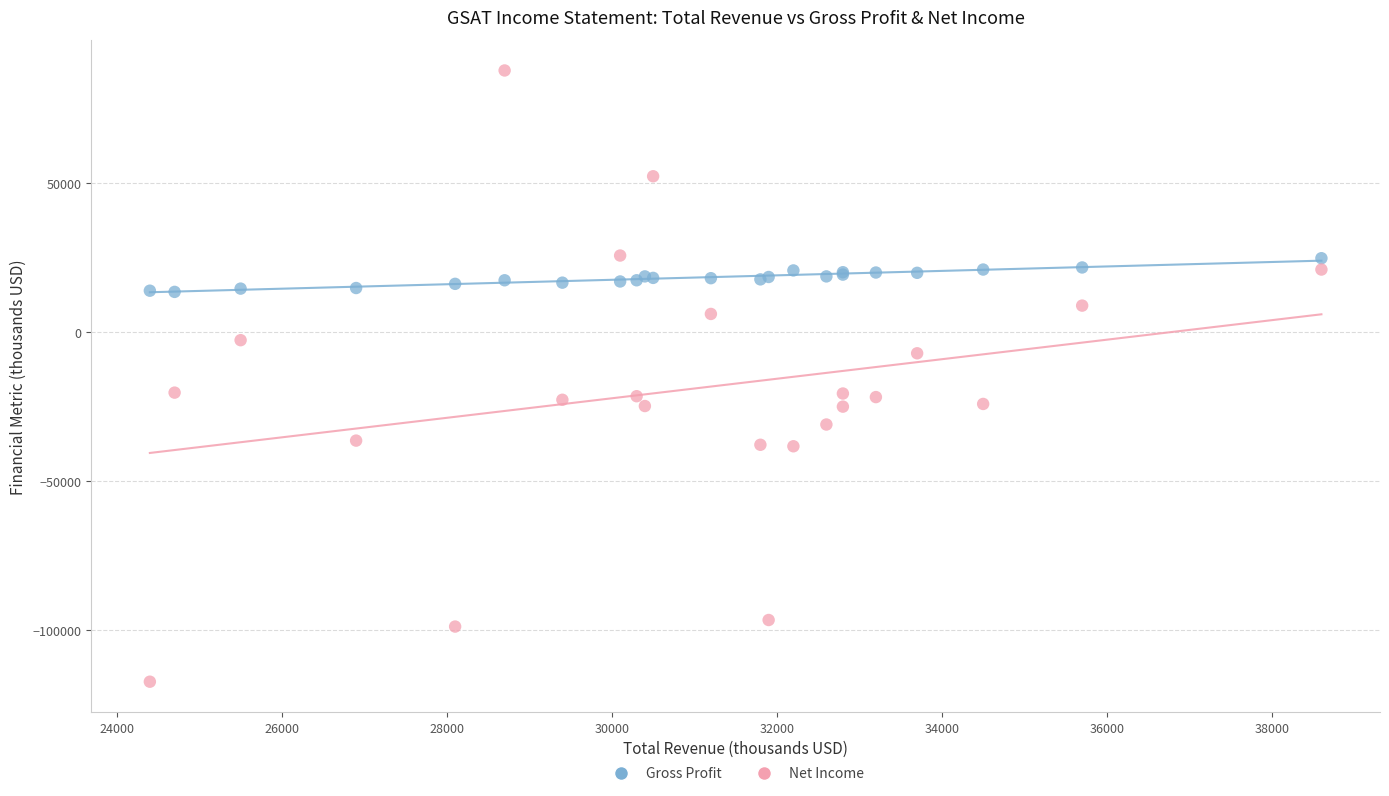

Which series has the widest spread of Y values?

Net Income